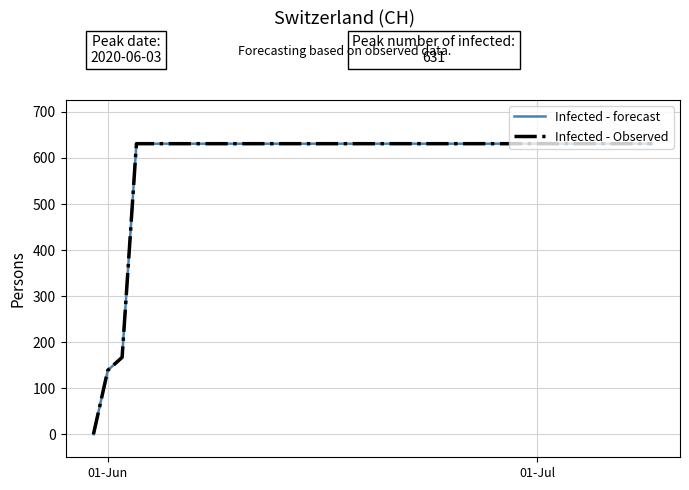

Does the chart display data point markers on the line(s)?

No